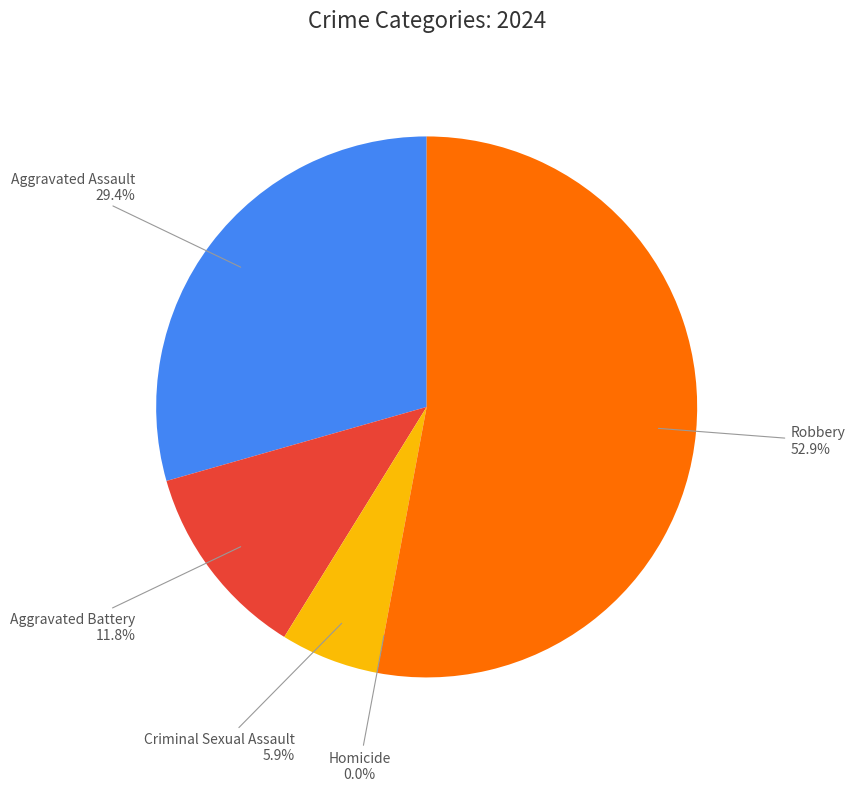

The Aggravated Assault slice represents 16% of the pie. True or false?

False